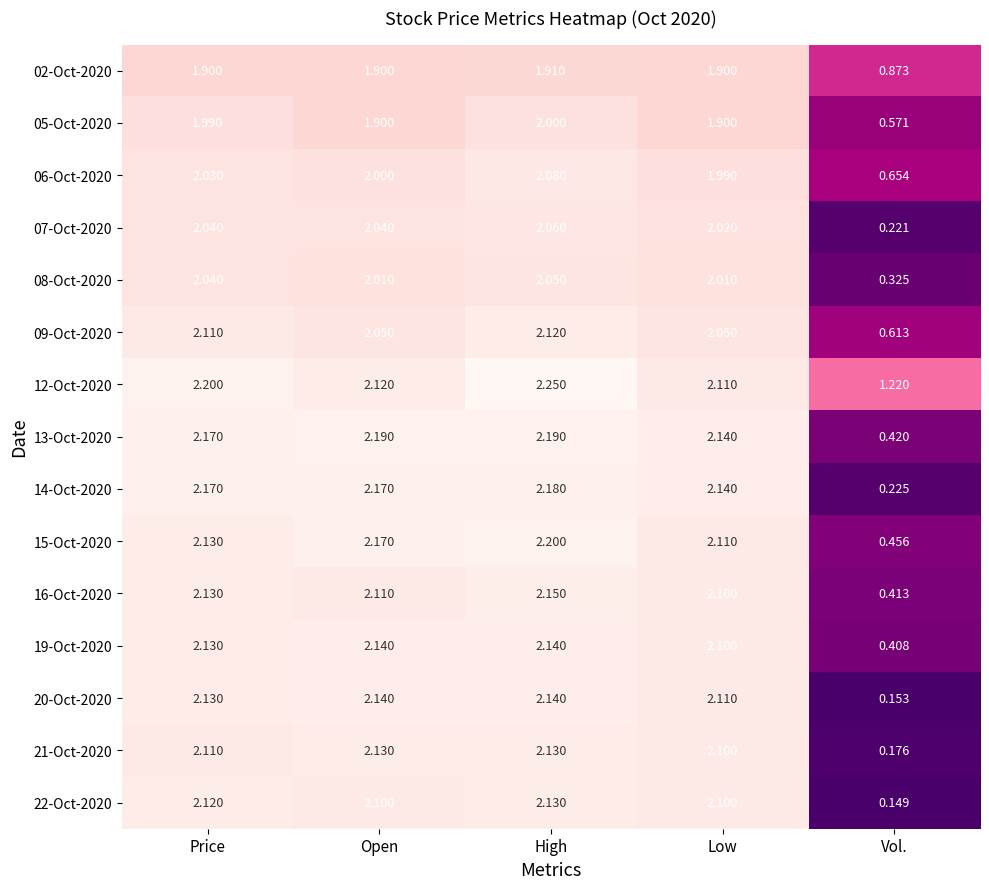

Which category has the lowest value in the 09-Oct-2020 series?

Vol.